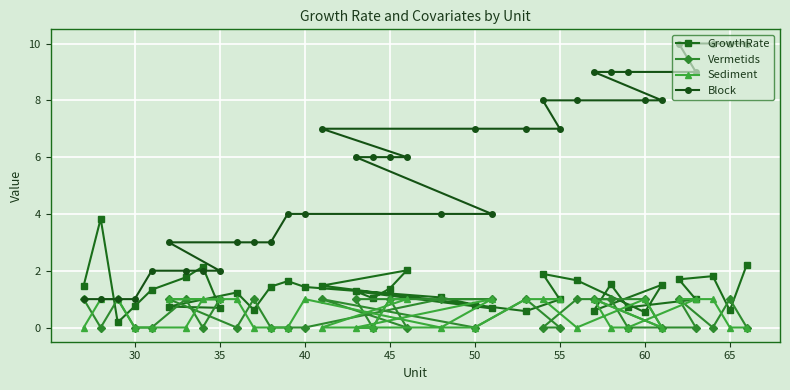

True or false: Block and Vermetids cross at least once.

False